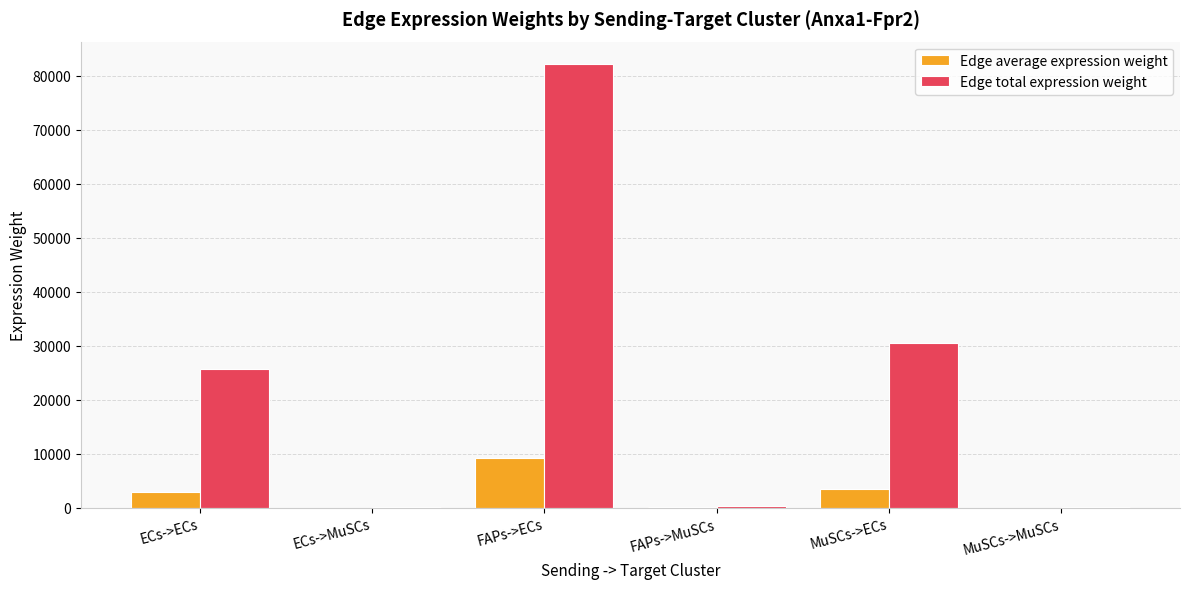

What is the sum of all Edge total expression weight values?

139077.0